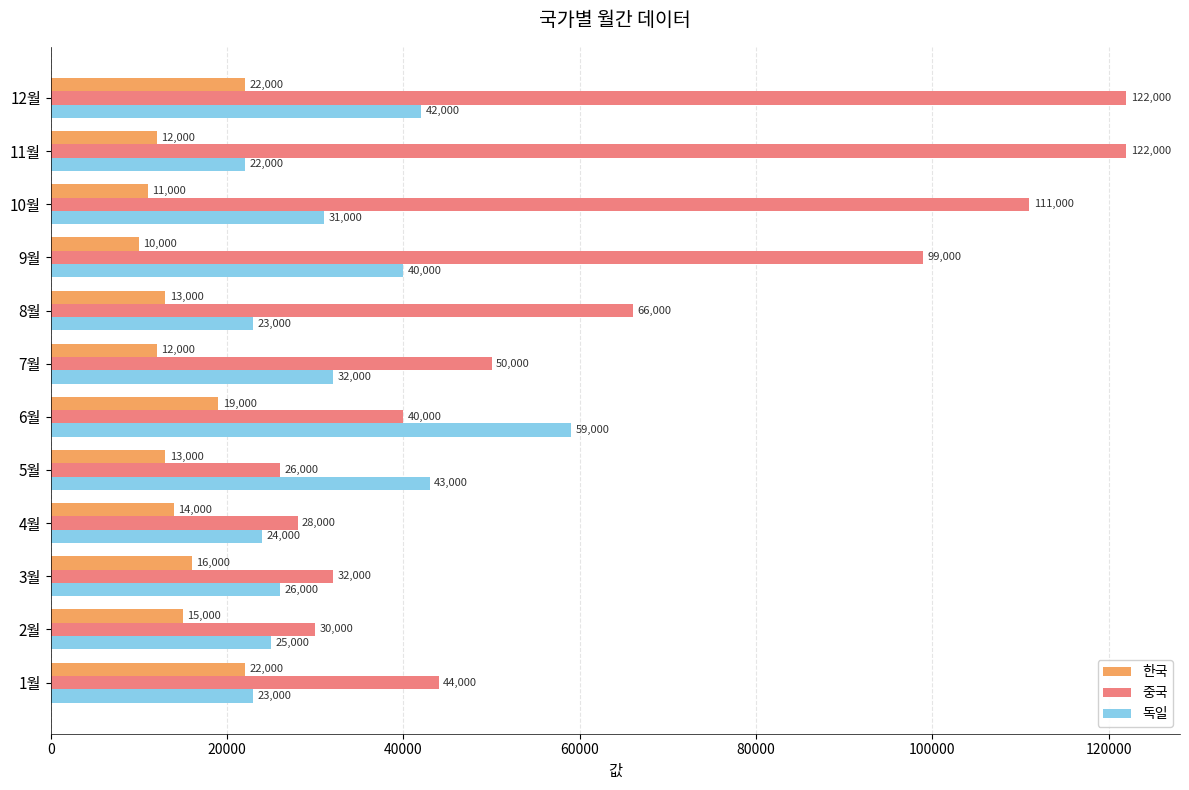

How many data points in 중국 are less than 50000?

6